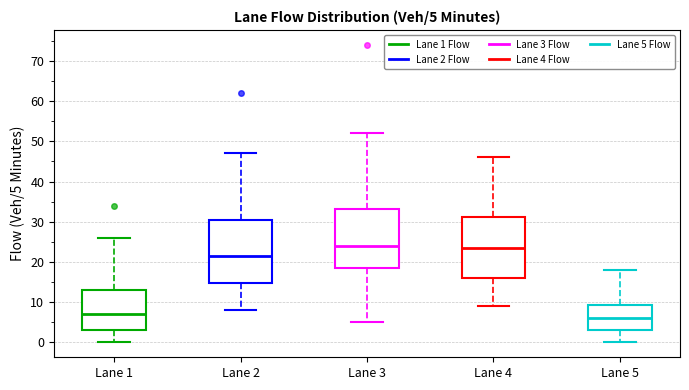

Which box has the lowest median line?

Lane 5